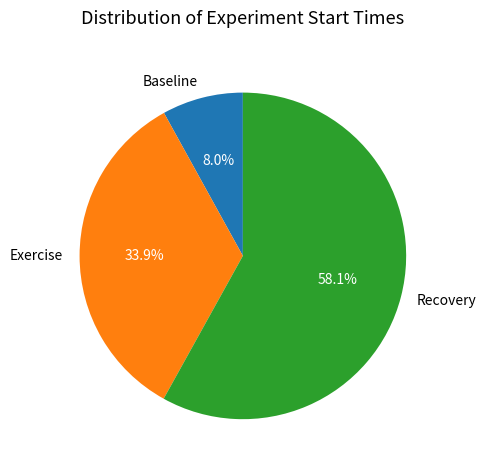

The Recovery slice represents 52% of the pie. True or false?

False